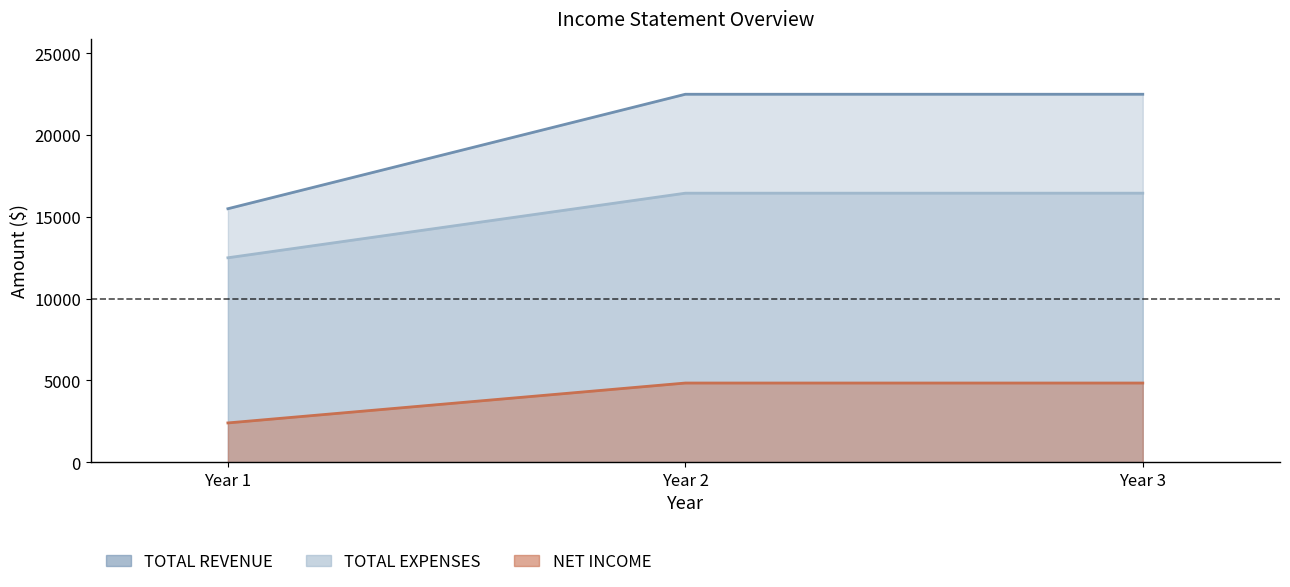

What is the difference between the maximum and minimum values in the TOTAL REVENUE series?

7000